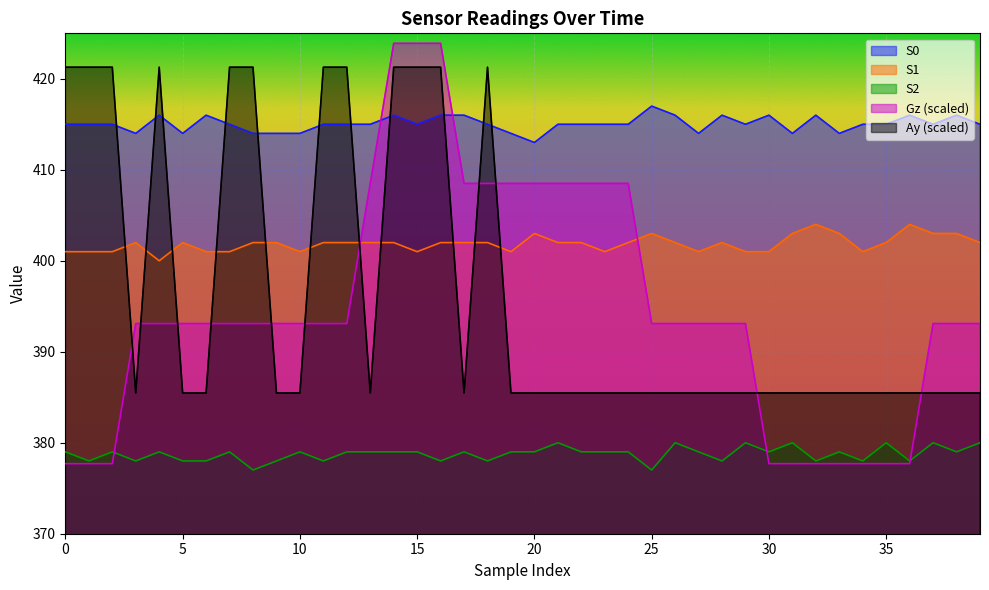

Between which two adjacent categories do S2 and Gz first intersect?

2 and 3